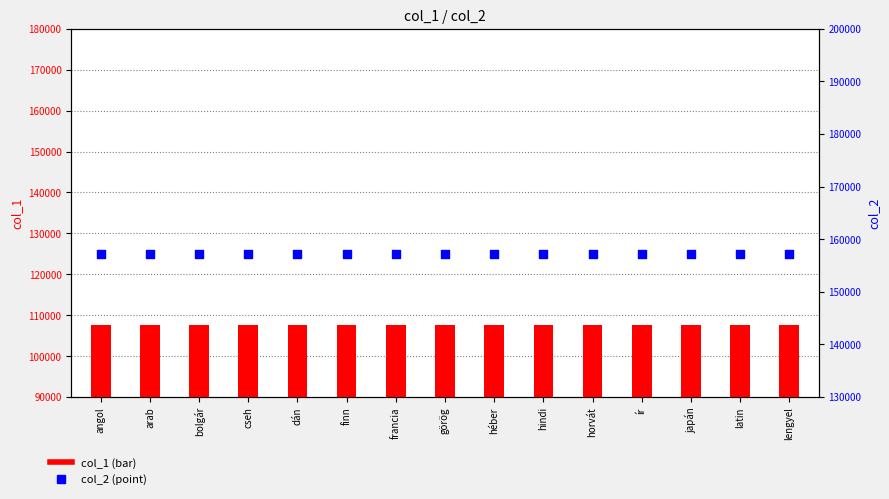

Which series reaches the maximum Y coordinate?

col_2